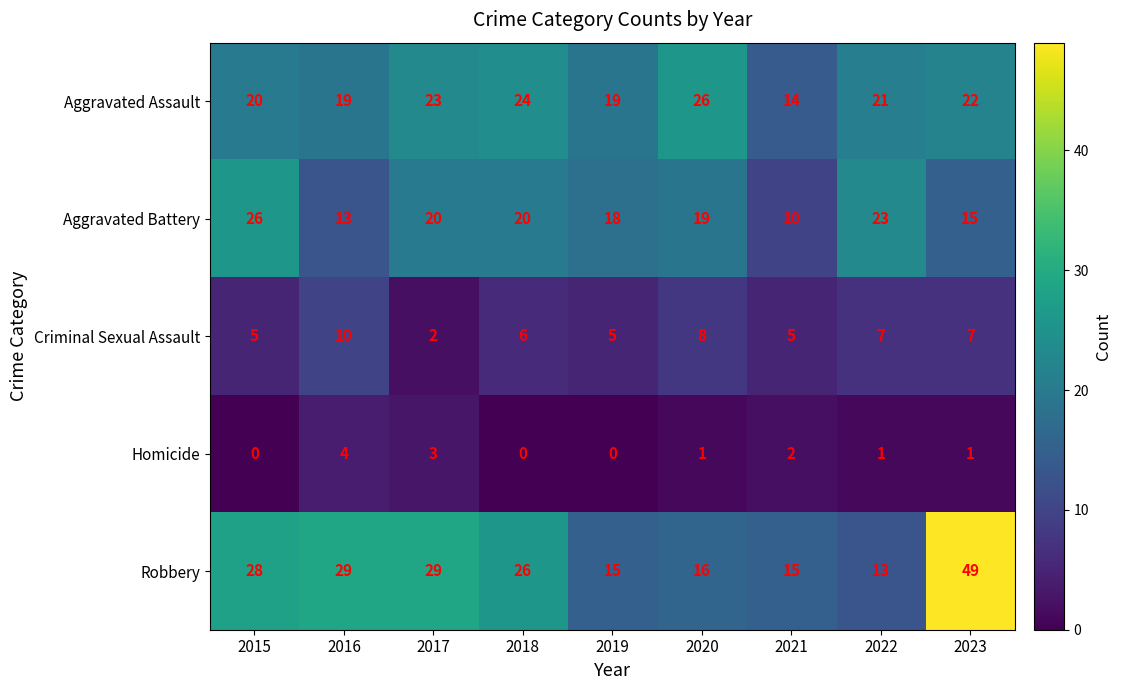

What is the difference between the highest and lowest values at 2016?

25